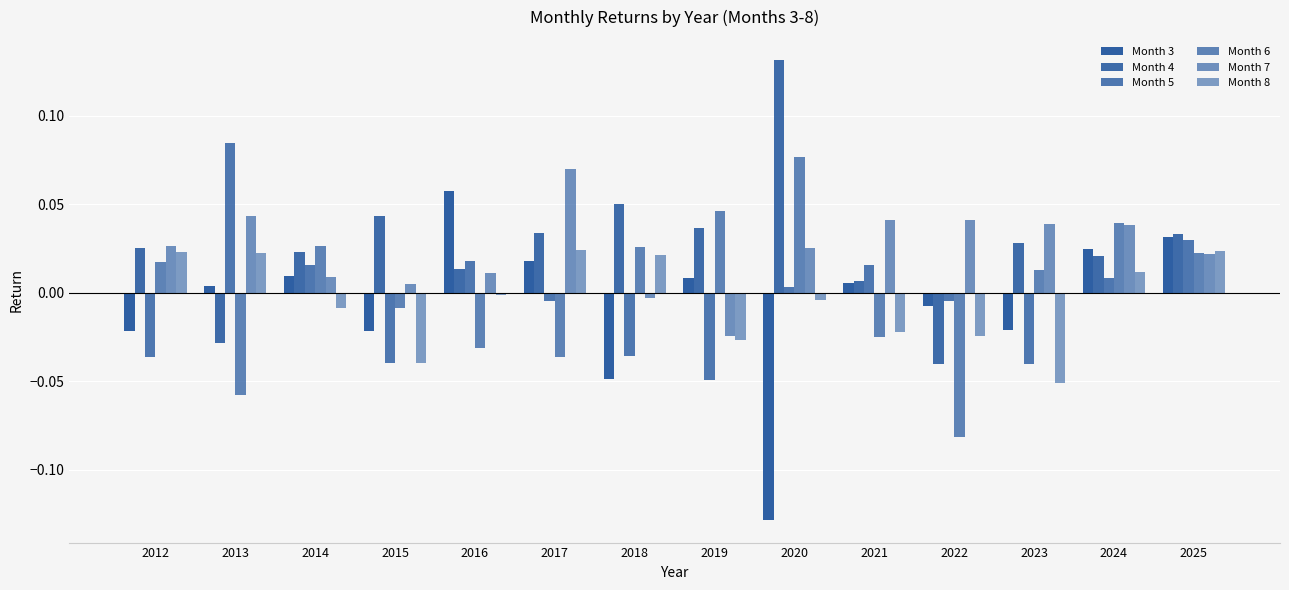

How many data points in Month 4 are less than 0?

2